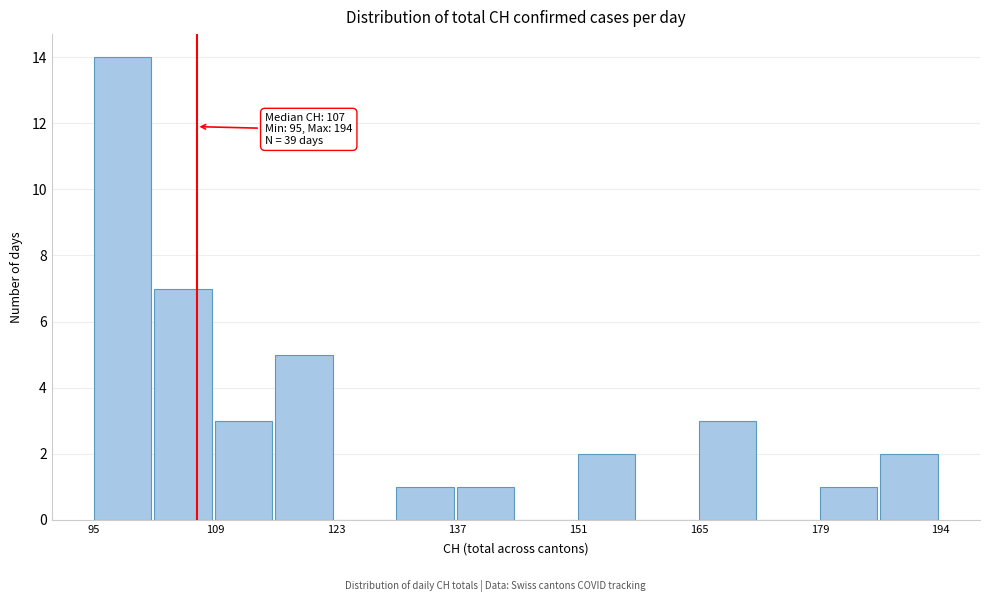

Read against the x-axis, roughly where is the centre of the tallest bar?

98